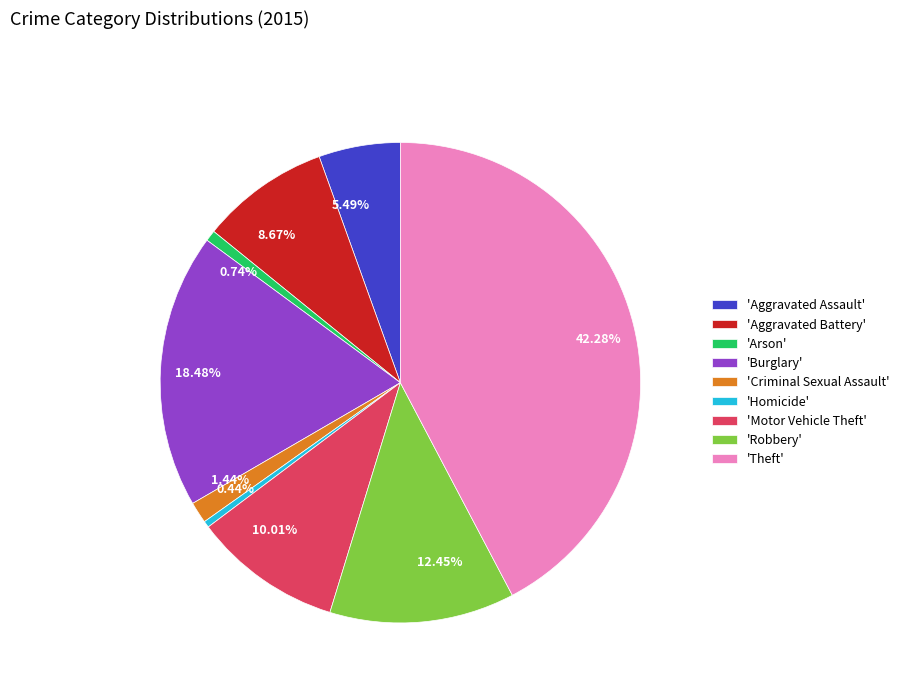

Which has a higher value, 42.28% or 0.74%?

42.28%